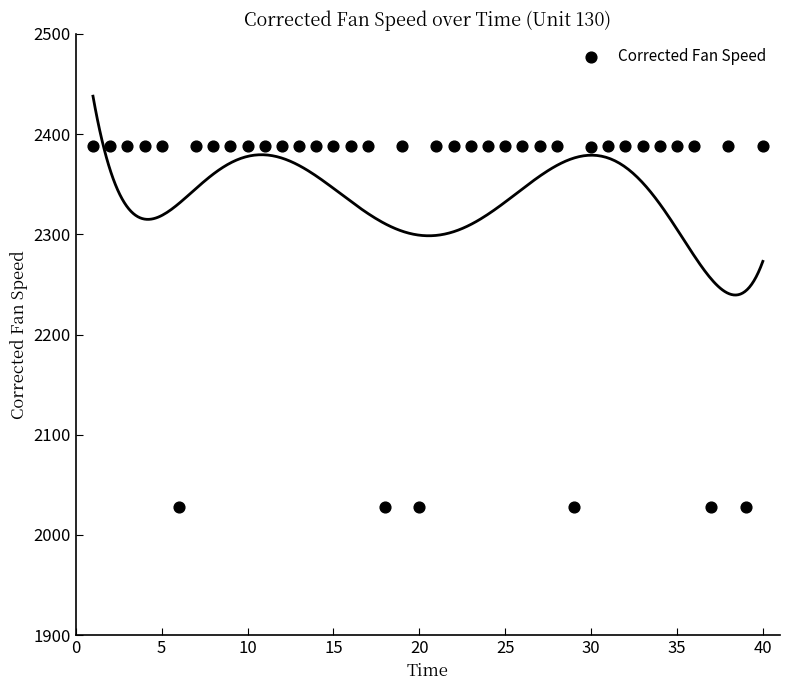

What is the range of Y values (max minus min)?

360.2